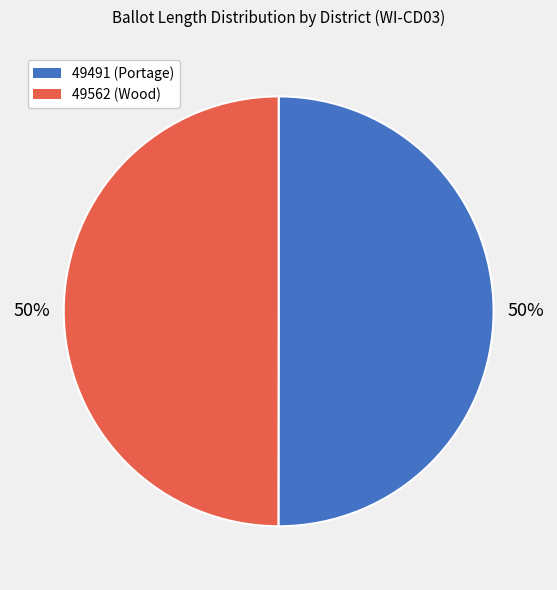

The 49491 (Portage) slice represents 57% of the pie. True or false?

False